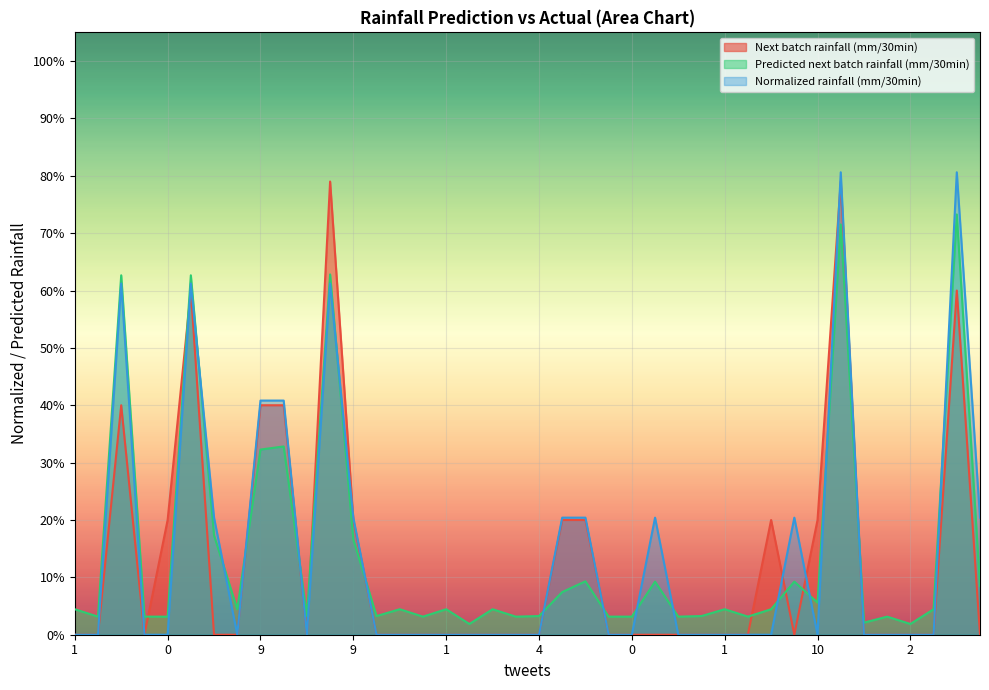

What is the label of the 29th point from the right?

1